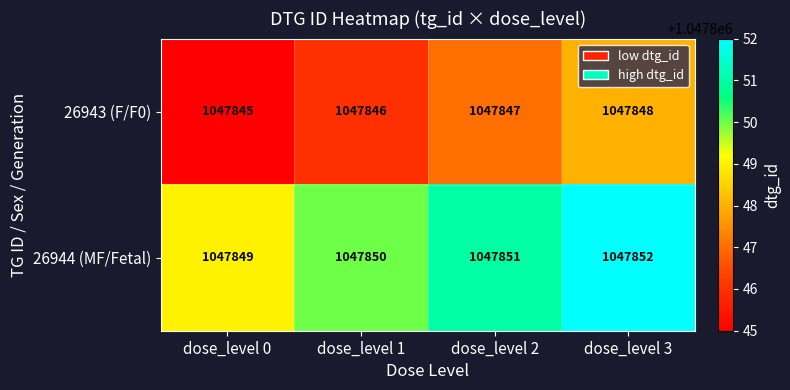

At which category is the sum across all series the highest?

dose_level 3